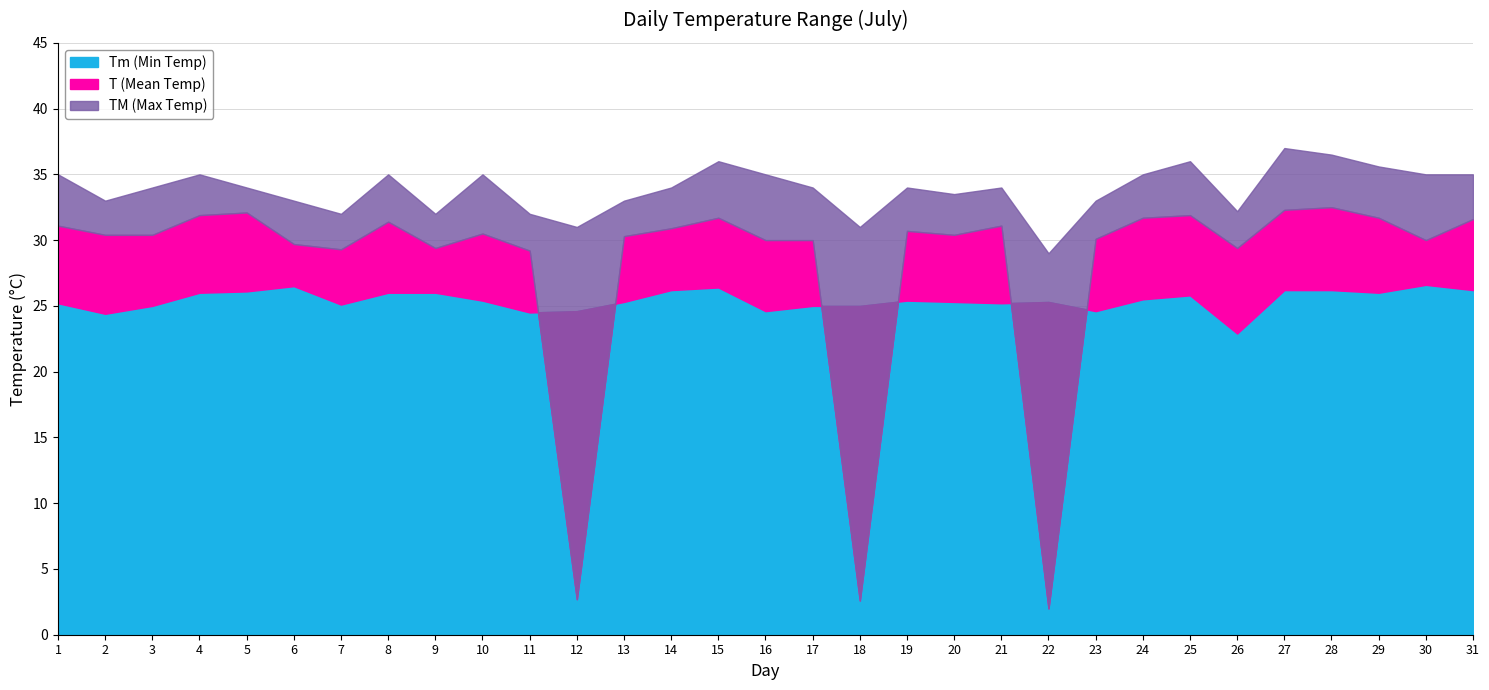

The value of TM at 8 is 35.0. True or false?

True